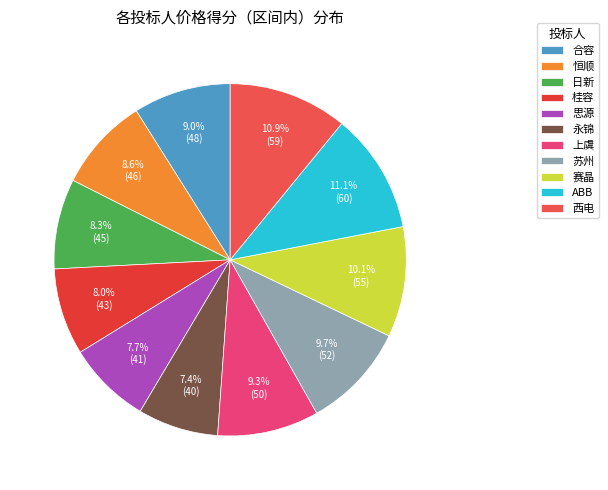

How many segments does this pie chart have?

11